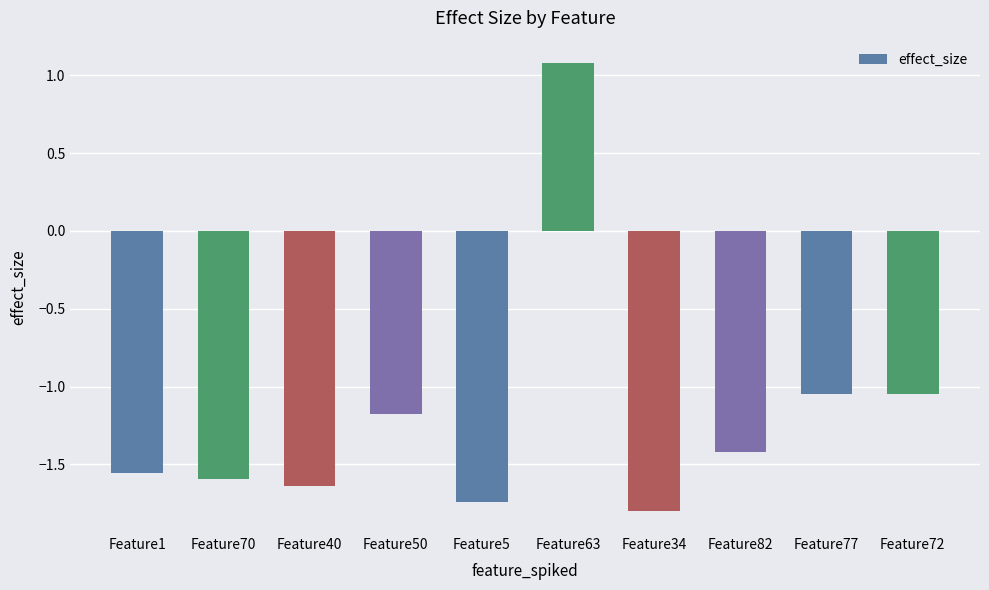

What is the sum of all values?

-11.9